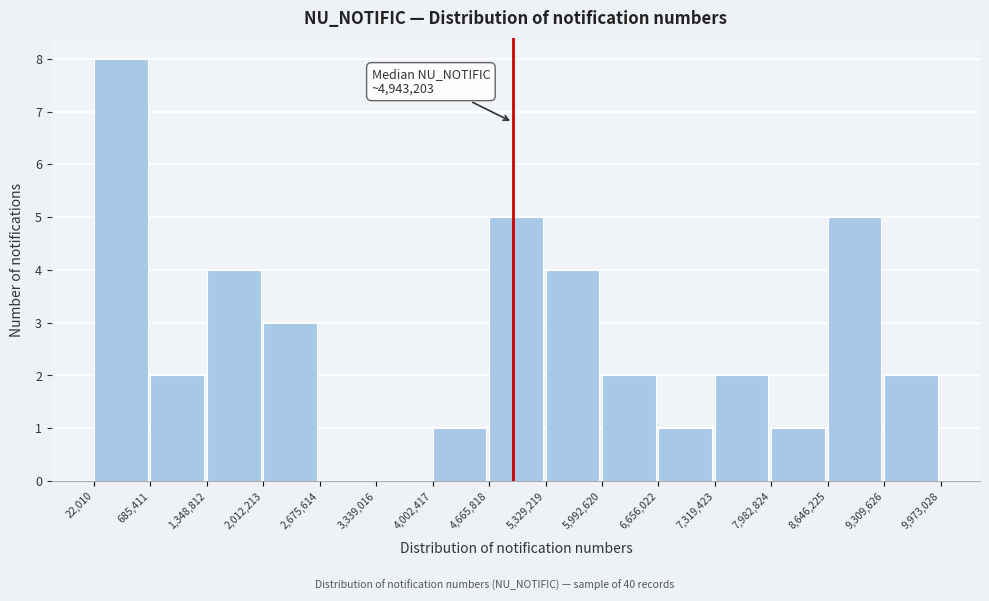

Over which range of the x-axis is the bar tallest?

22,010 to 685,411